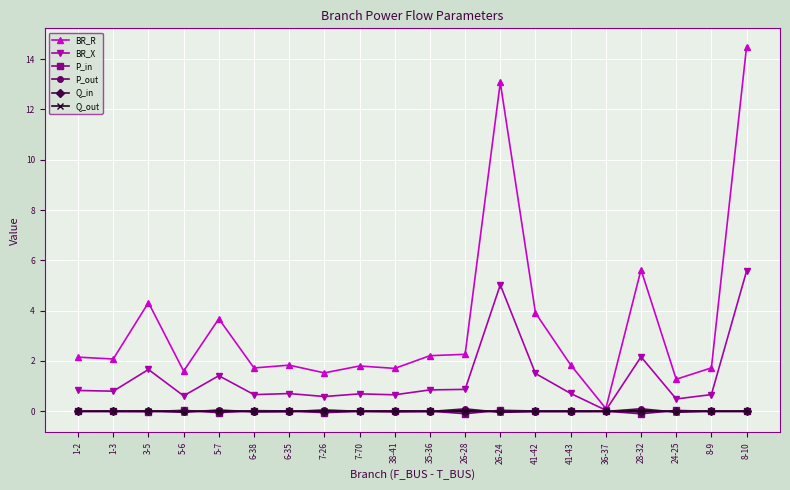

The P_out series shows -0.0 at 35-36. True or false?

True